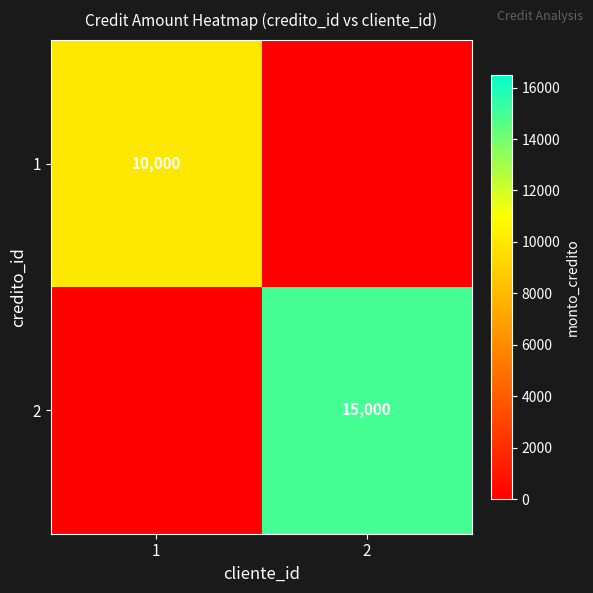

True or false: 1 has a value of 4610 at 1.

False